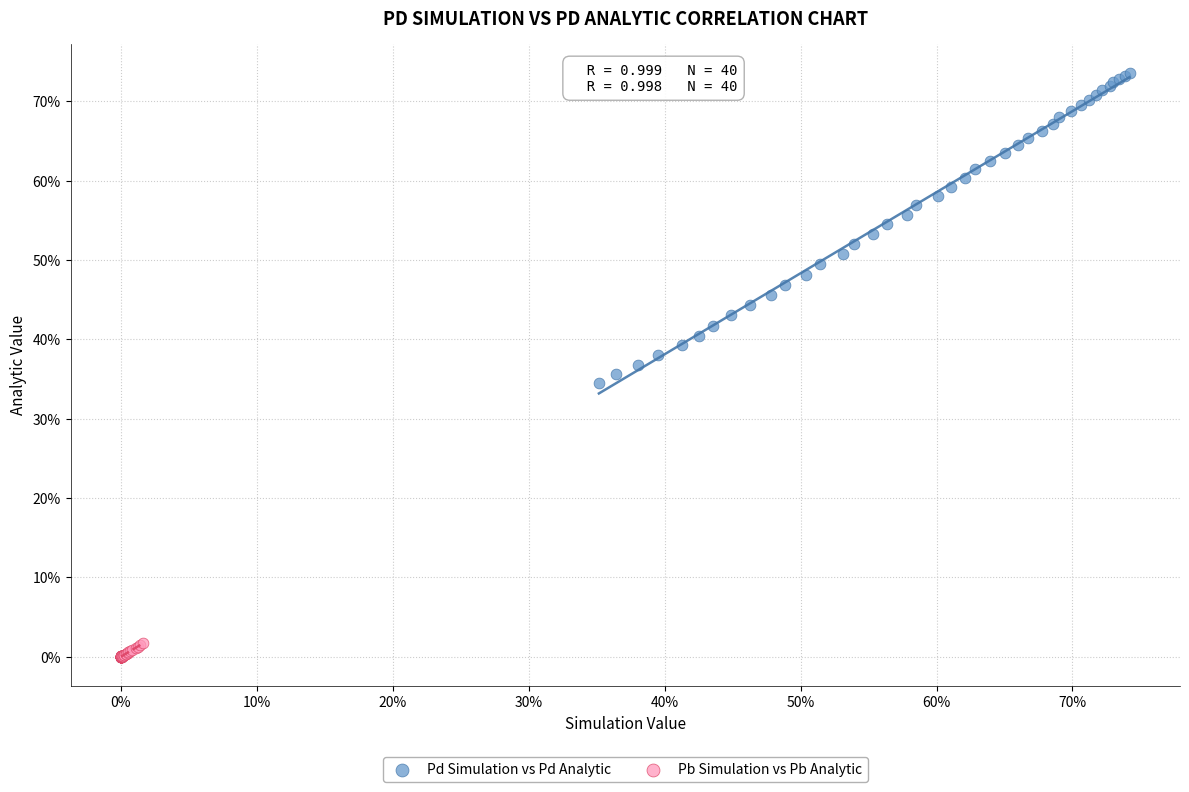

Which series contains the lowest Y value?

Pb Simulation vs Pb Analytic